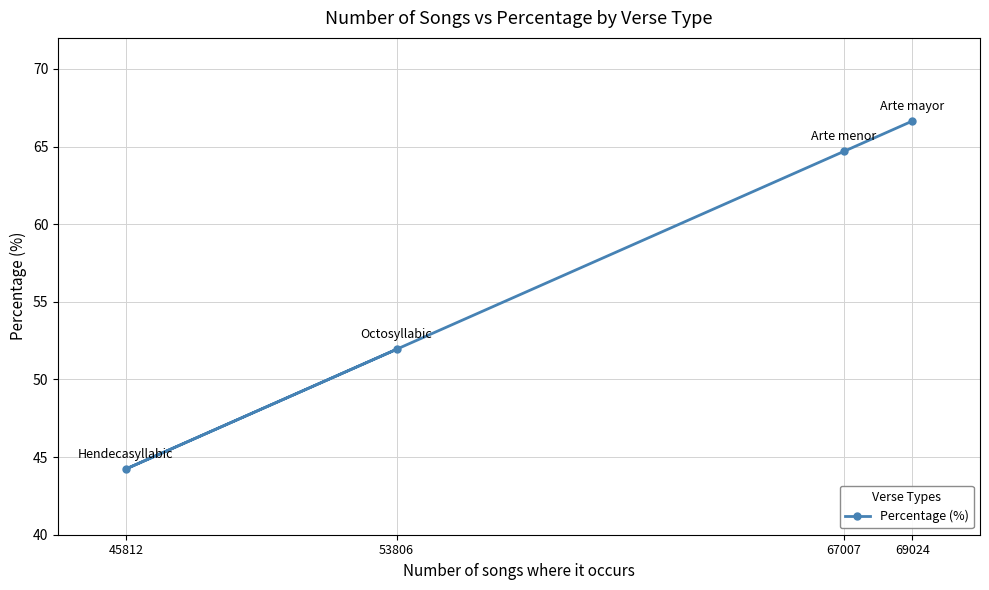

How many data points are above 64?

2